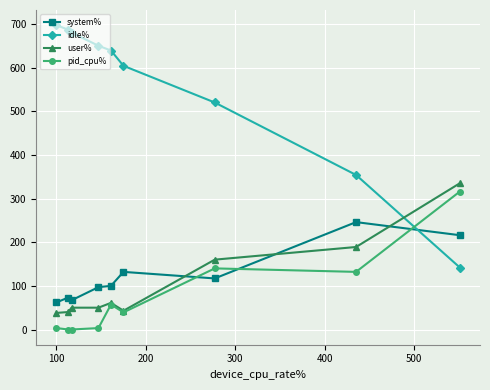

True or false: idle% and pid_cpu% intersect in this chart.

True